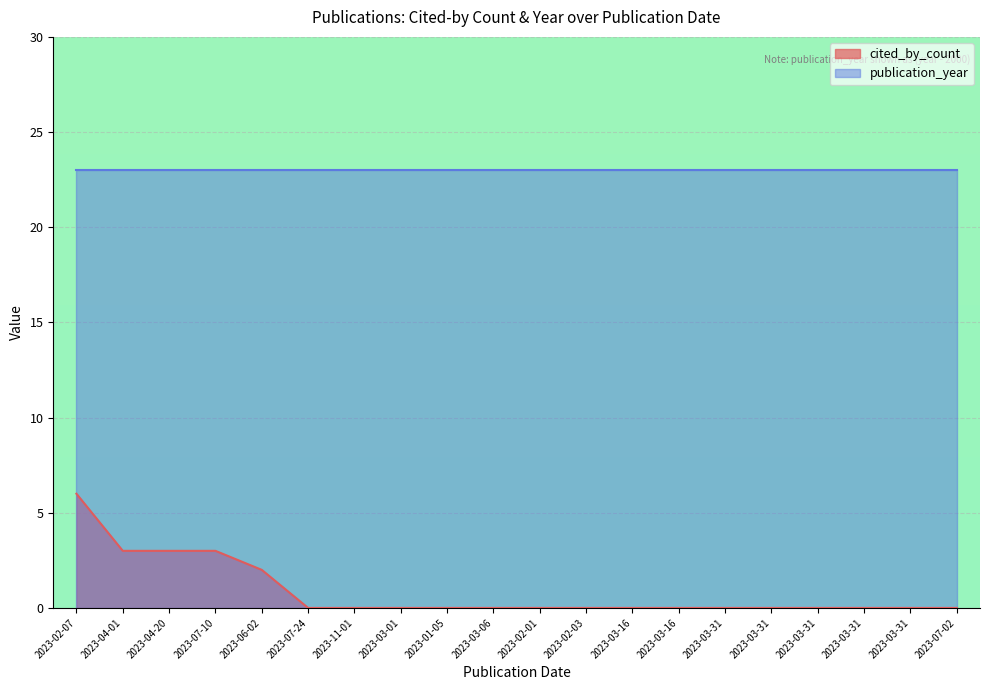

How many values are above zero?

5